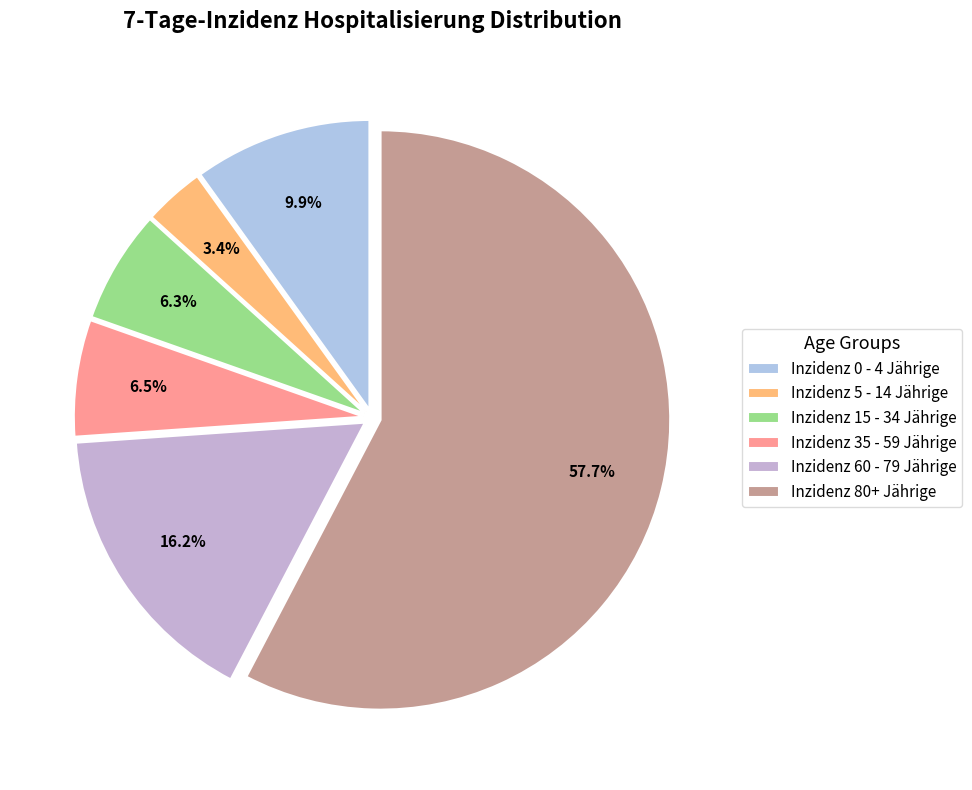

To the nearest percent, what is the difference between the largest and smallest slice percentages?

54%